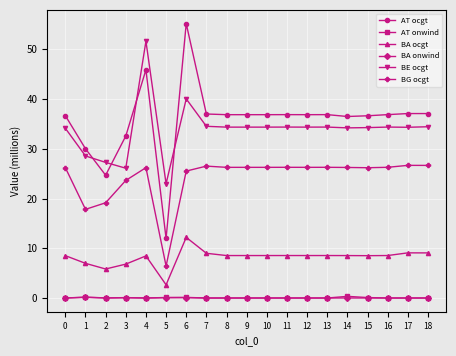

True or false: BE ocgt has a value of 40.0 at 6.

True